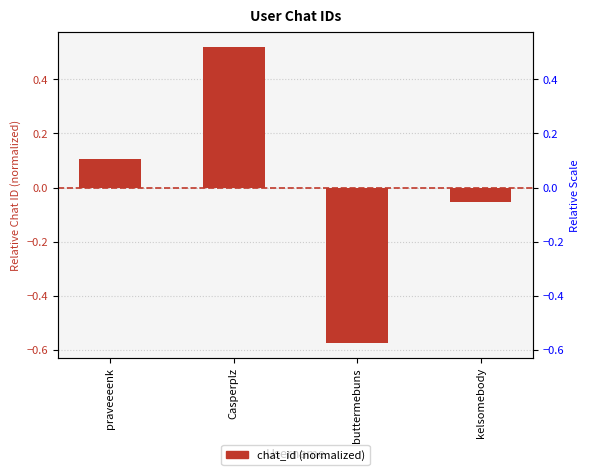

Which category has the lowest value across all series?

buttermebuns